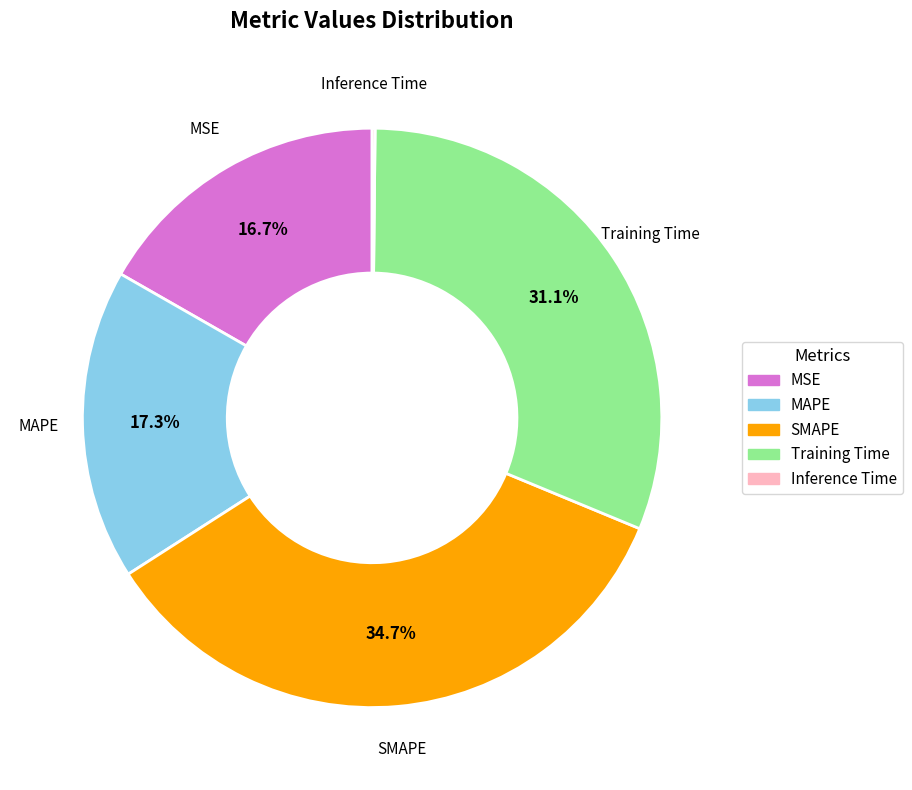

What is the largest slice in the pie chart?

SMAPE